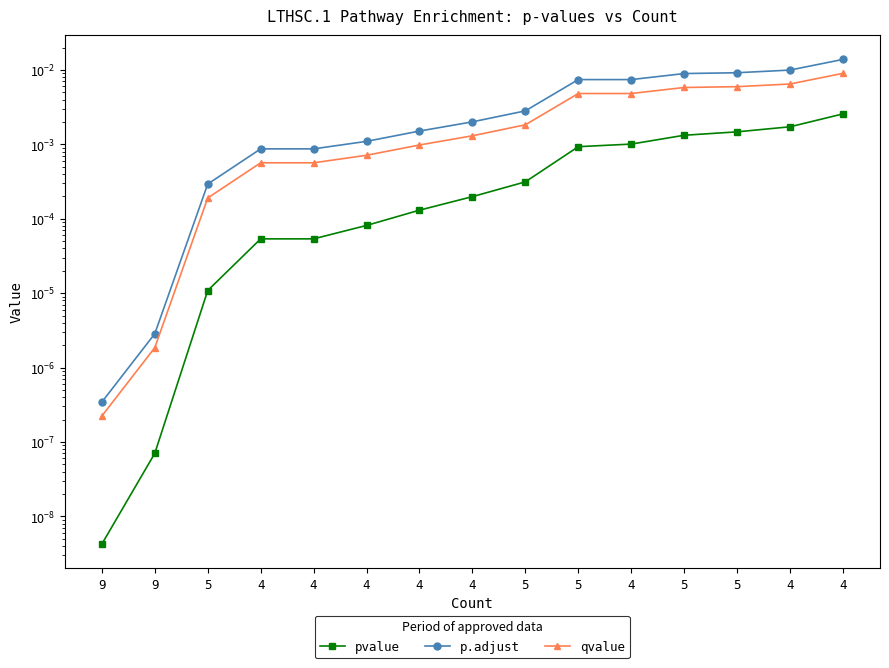

True or false: qvalue has more than 1 interior local peaks.

False